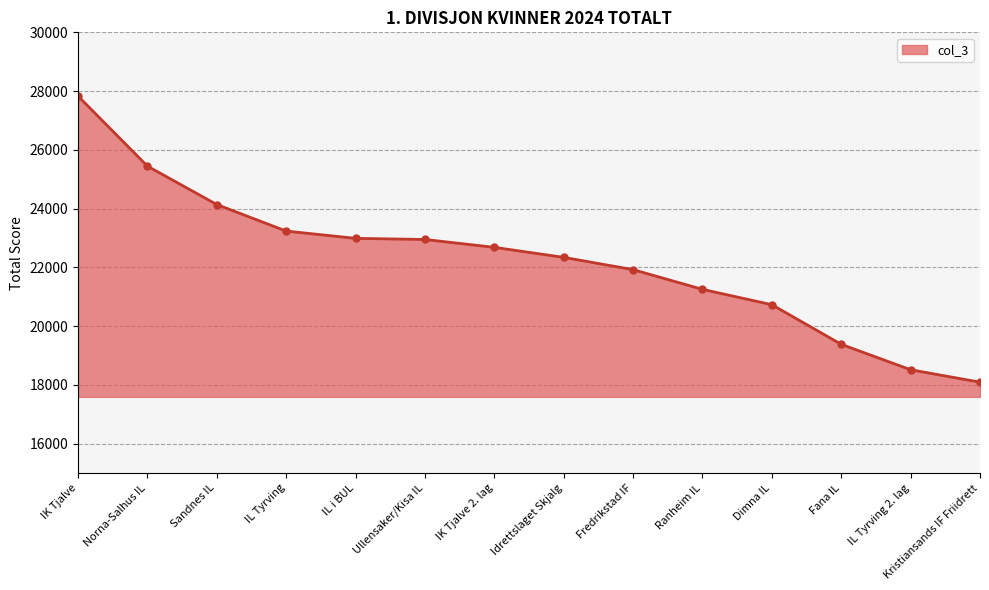

Which has a higher value, Ranheim IL or Fredrikstad IF?

Fredrikstad IF